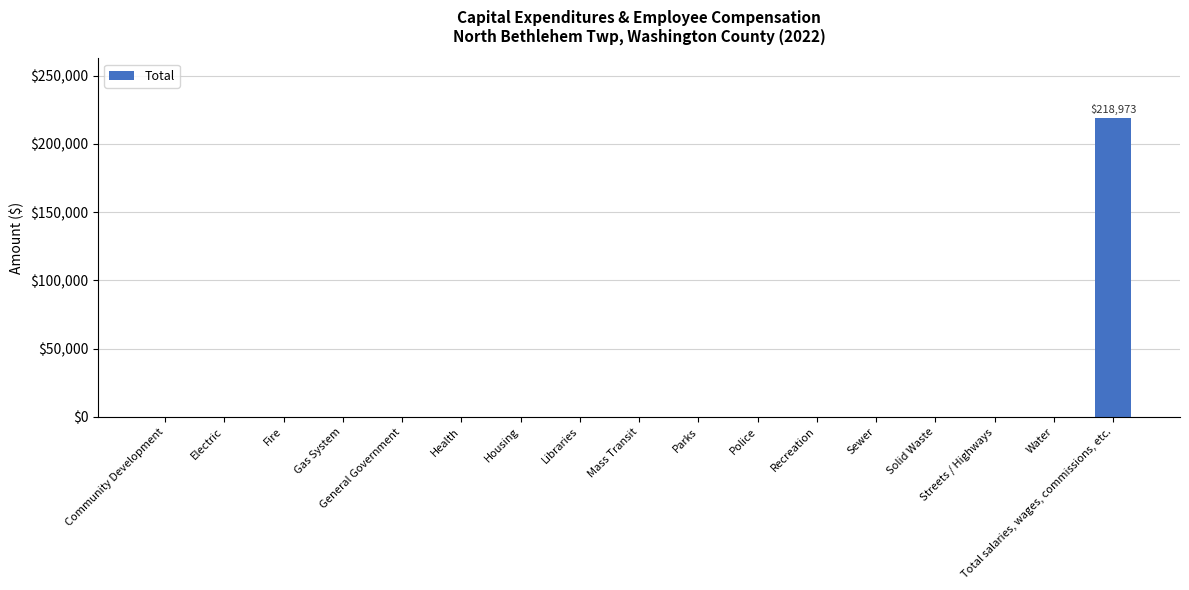

Which category has the highest value across all series?

Total salaries, wages, commissions, etc.